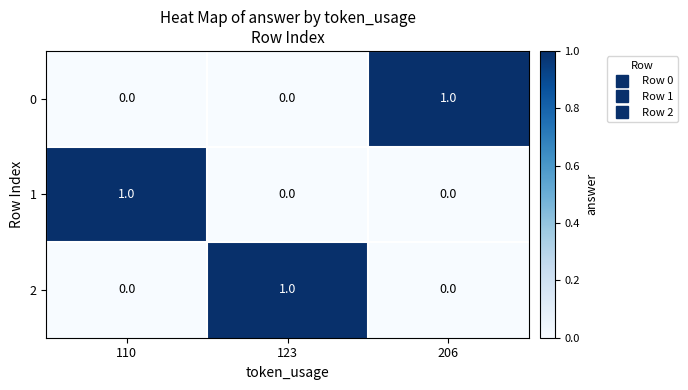

The 0 series shows -1 at 110. True or false?

False